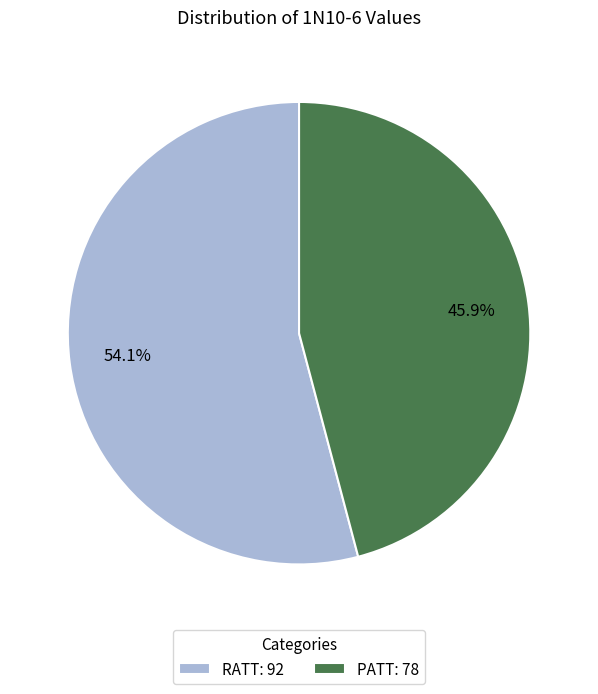

What percentage is the PATT slice, to the nearest percent?

46%